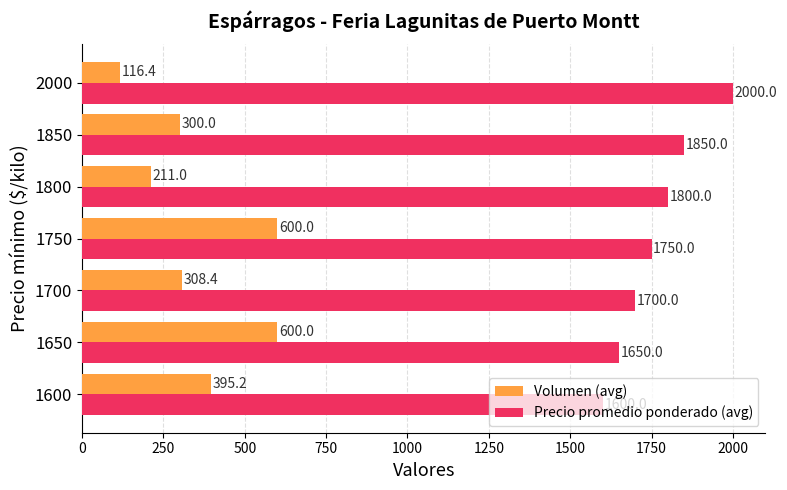

List the labels in order of Precio promedio ponderado (avg) value, smallest first.

1600, 1650, 1700, 1750, 1800, 1850, 2000